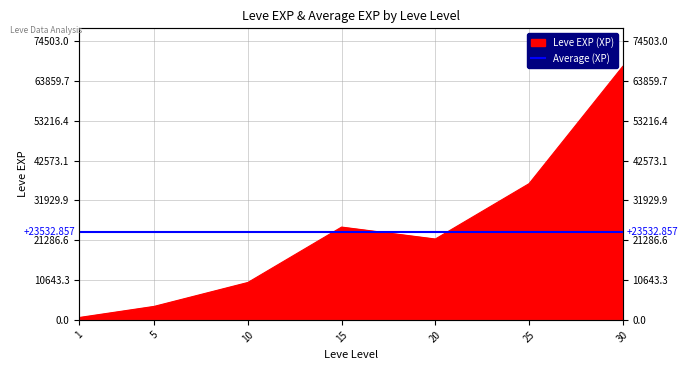

What is the ratio of the value at 30 to the value at 20?

3.1